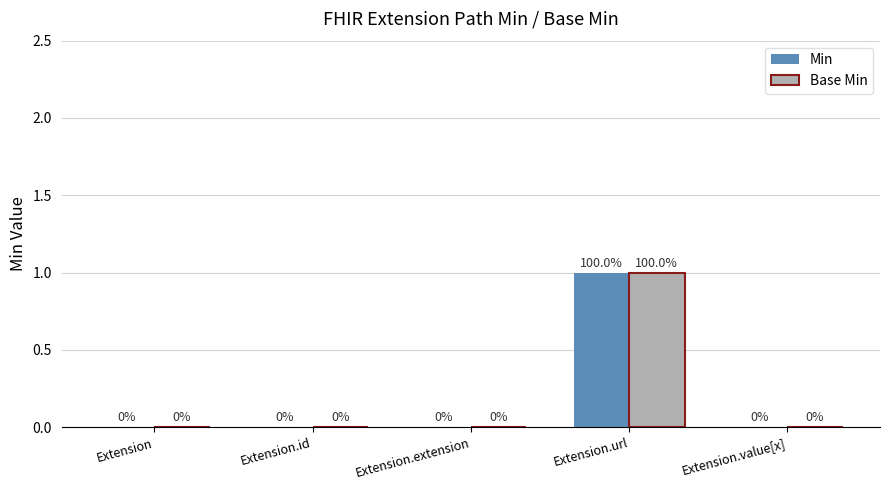

At which category is the sum across all series the highest?

Extension.url